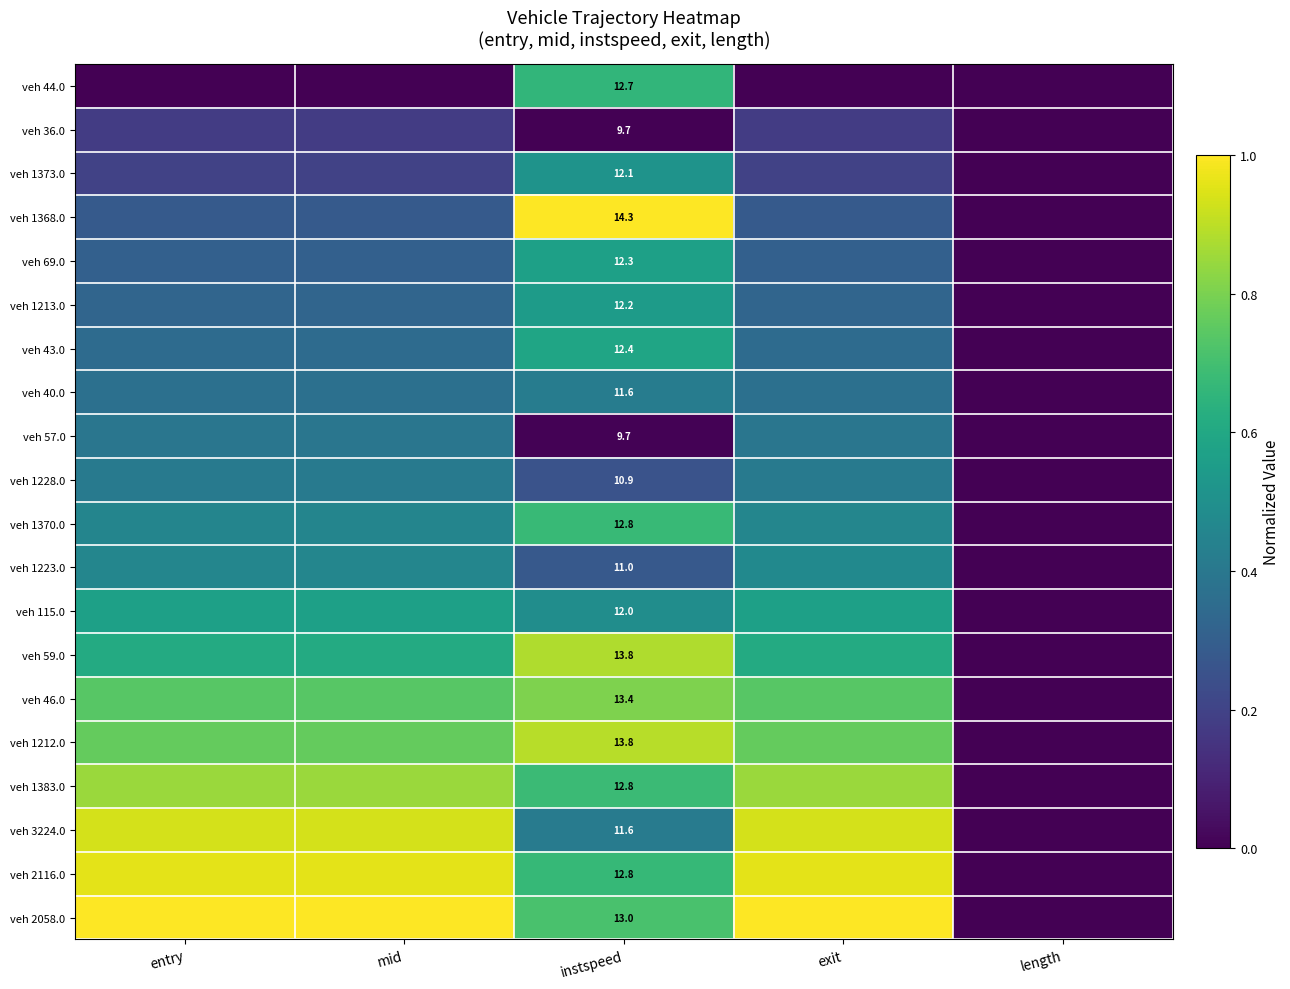

True or false: veh 43.0 has a value of 0.4 at exit.

True